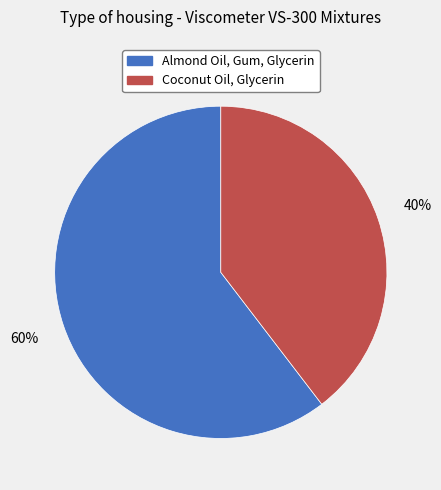

True or false: Coconut Oil, Glycerin accounts for 40% of the total.

True